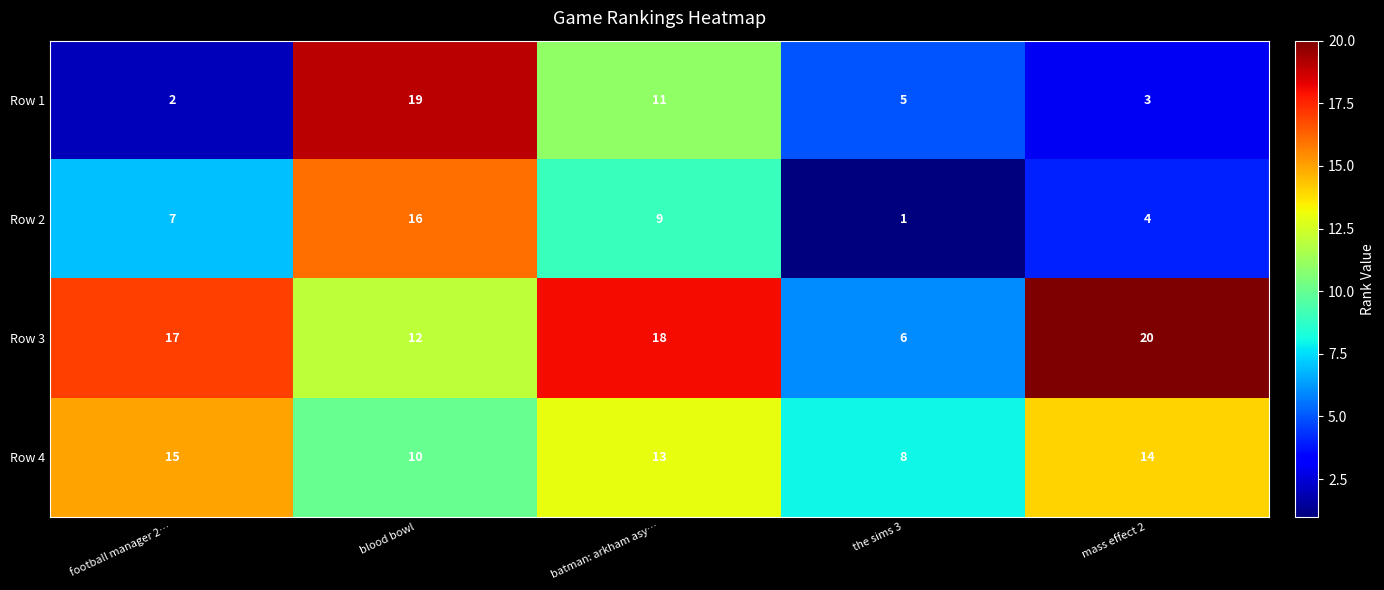

True or false: Row 2 has a value of 1 at the sims 3.

True